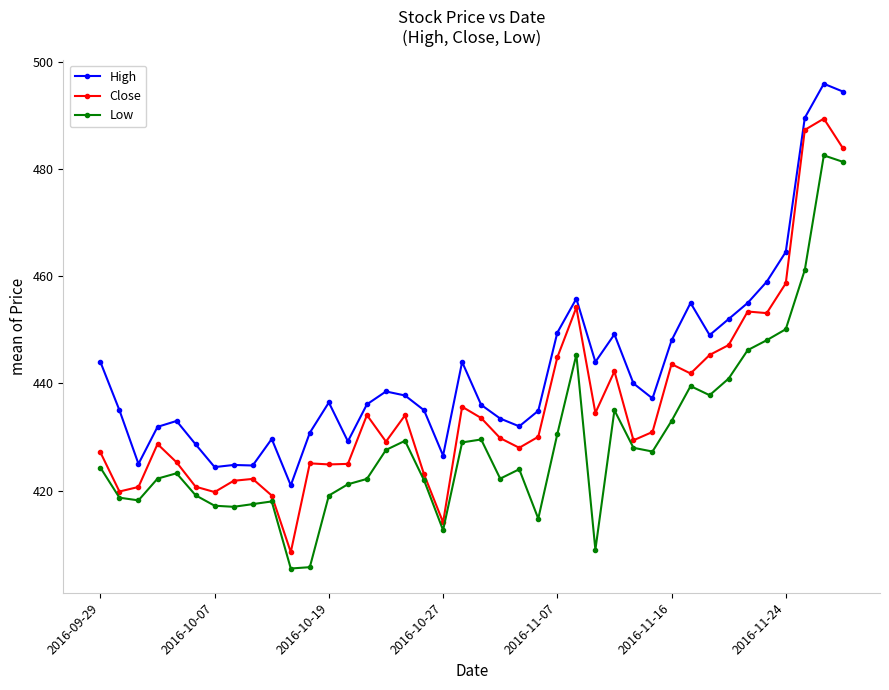

Rank the series by their maximum value, from lowest to highest.

Low, Close, High